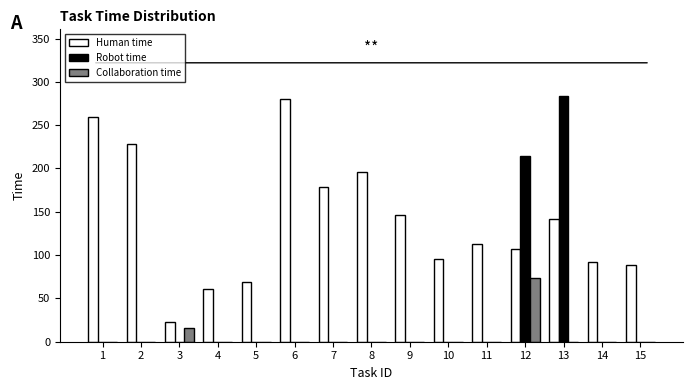

The Robot time series shows 179 at 15. True or false?

False